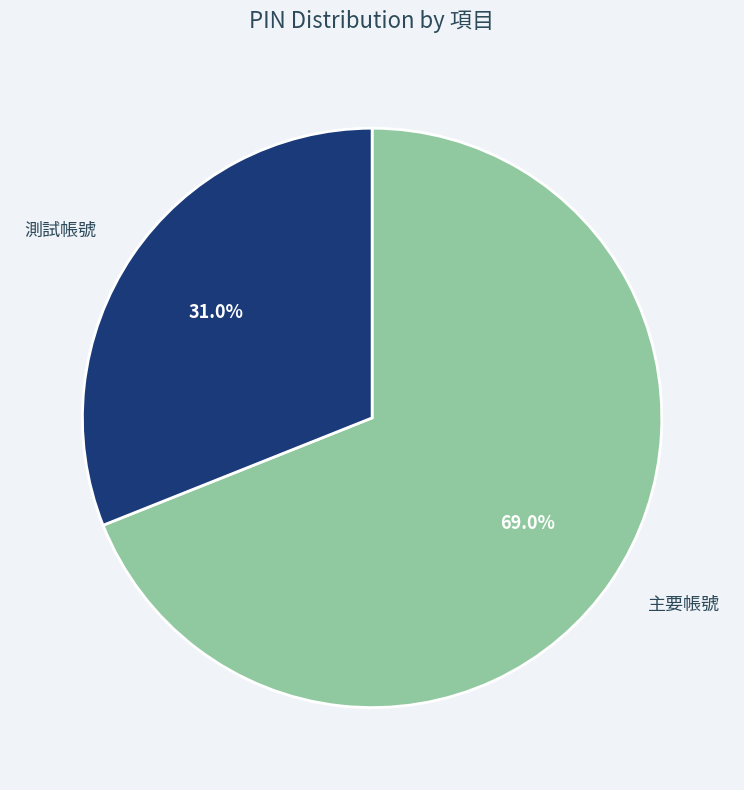

Does any single category account for the majority?

Yes